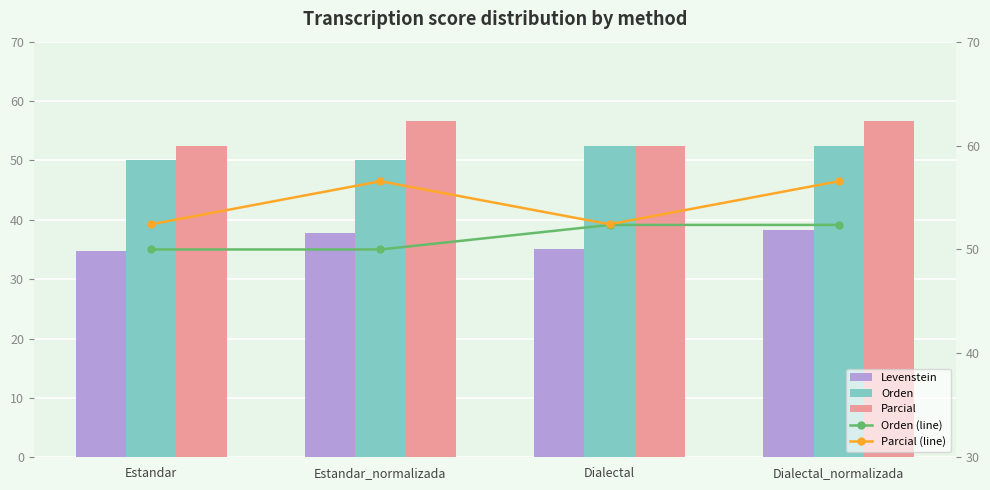

What is the difference between the maximum and minimum values in the Orden (line) series?

2.4